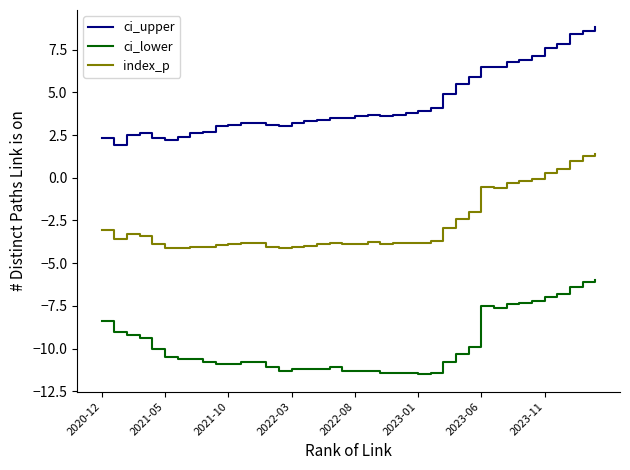

True or false: index_p and ci_upper cross at least once.

False